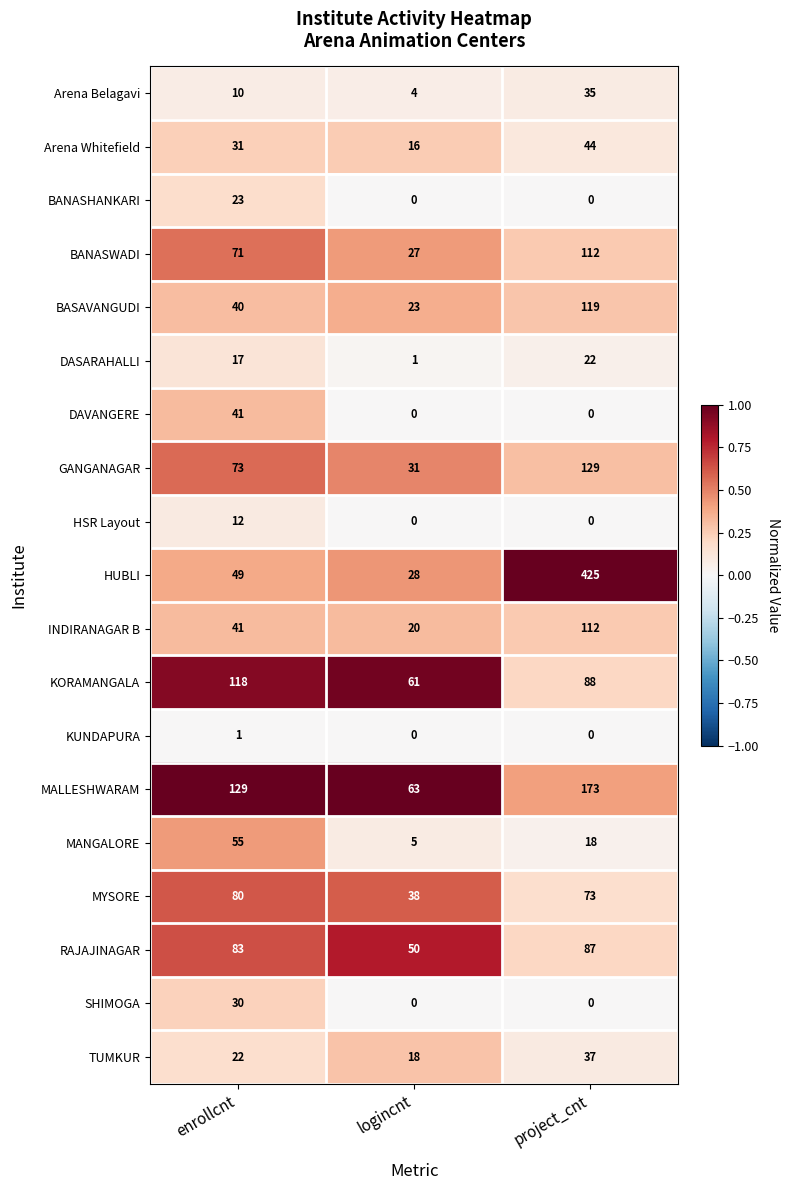

What is the difference between the maximum and minimum values in the BANASWADI series?

85